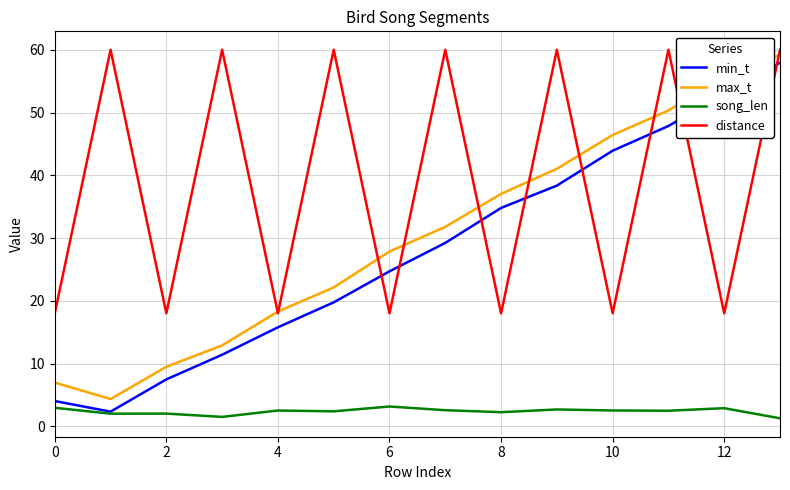

True or false: max_t and song_len cross at least once.

False